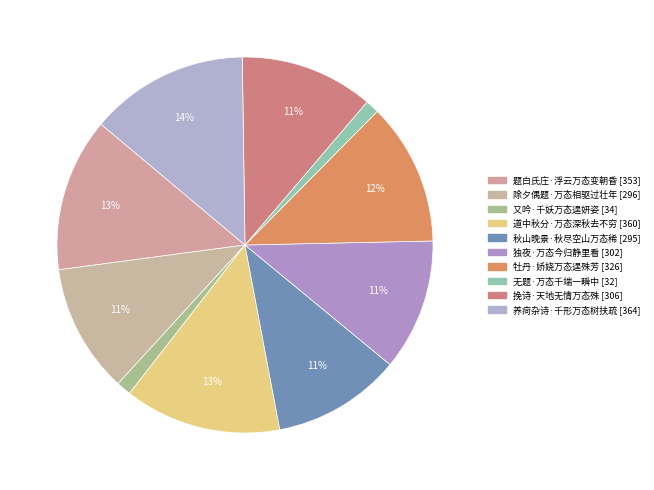

Combined, what portion of the pie is 题白氏庄·浮云万态变朝昏 and 养疴杂诗·千形万态树扶疏?

26.9%